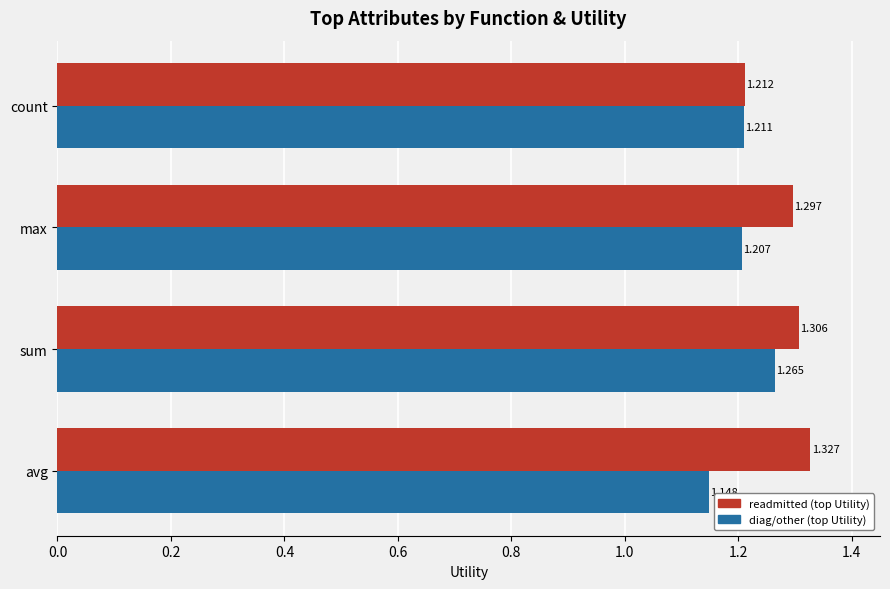

At which category is the sum across all series the highest?

sum